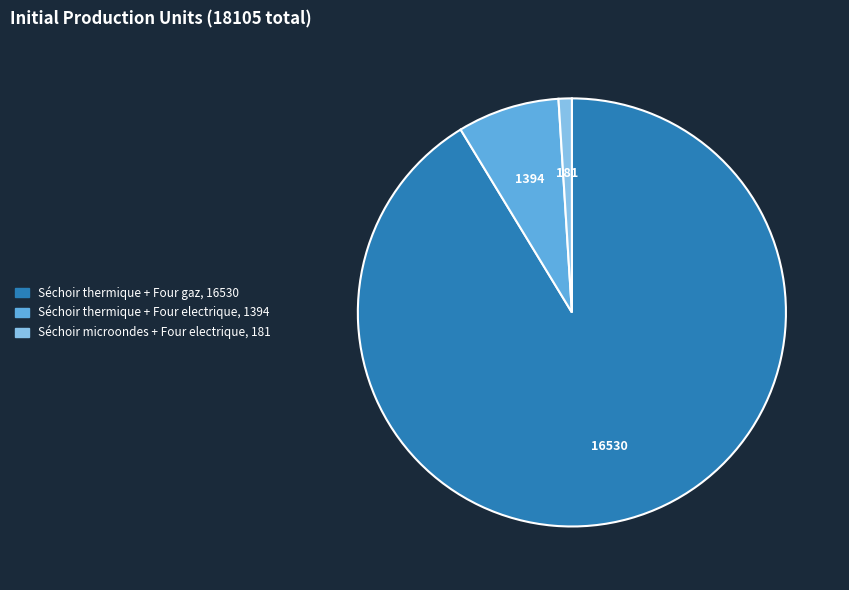

Between Séchoir thermique + Four electrique and Séchoir thermique + Four gaz, which is larger?

Séchoir thermique + Four gaz